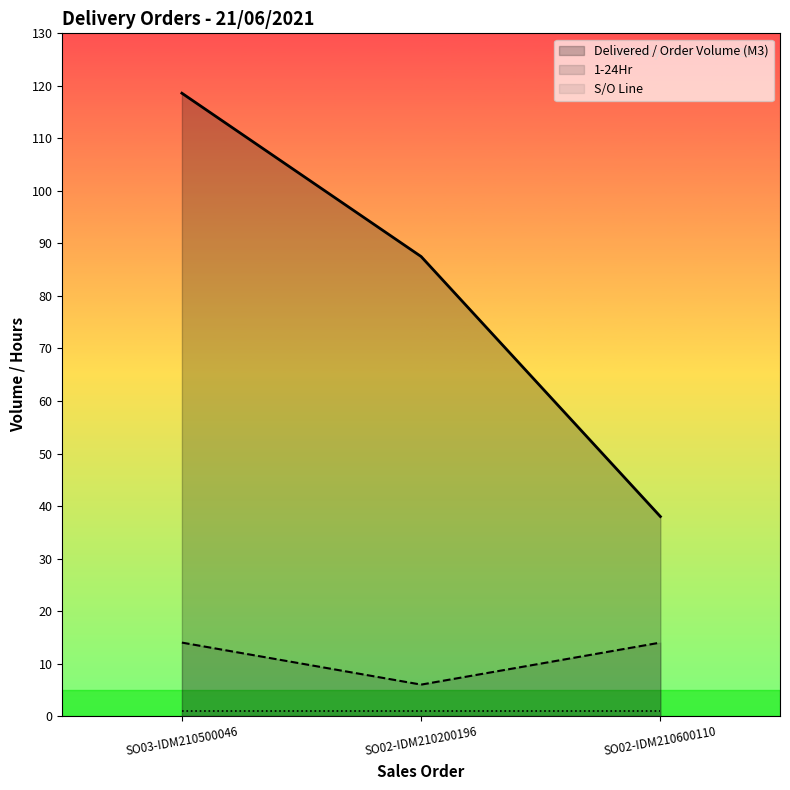

What is the label of the 1st point from the left?

SO03-IDM210500046